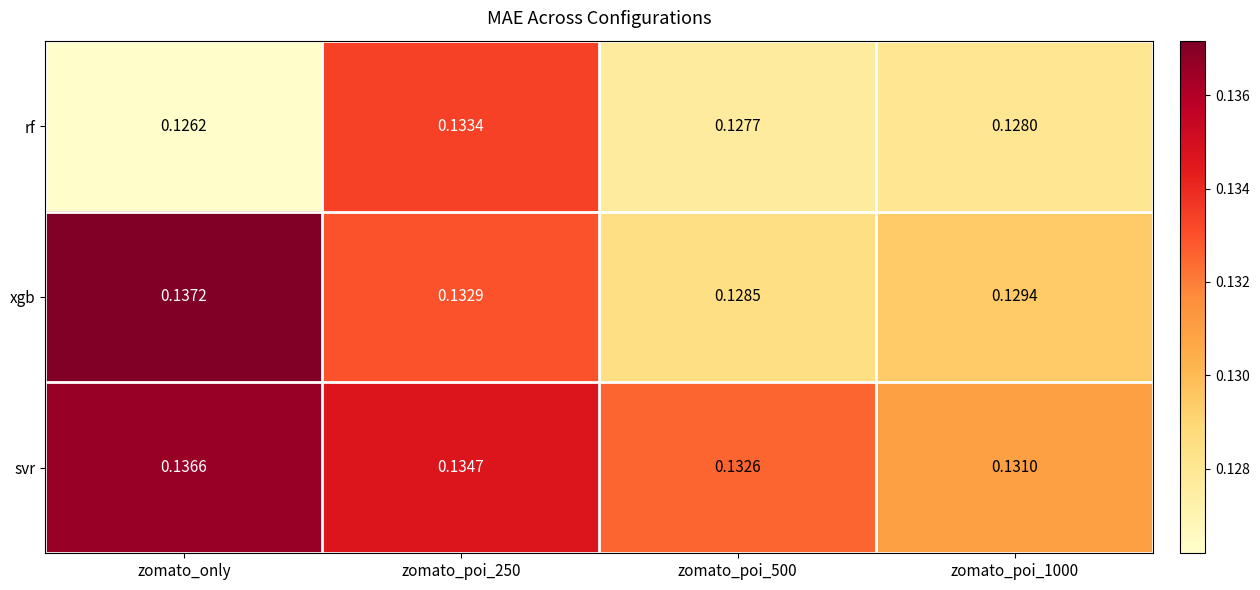

Is the value of rf at zomato_poi_250 greater than the value of xgb at zomato_poi_500?

Yes